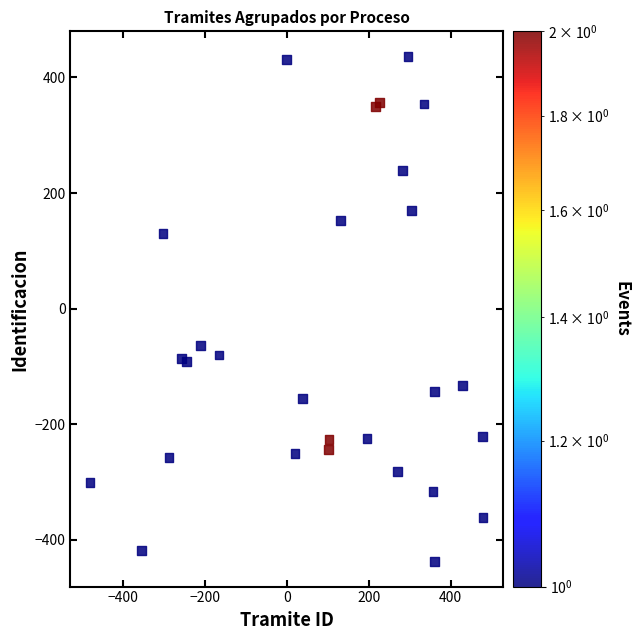

What Y value in the scatter plot is closest to 0?

-64